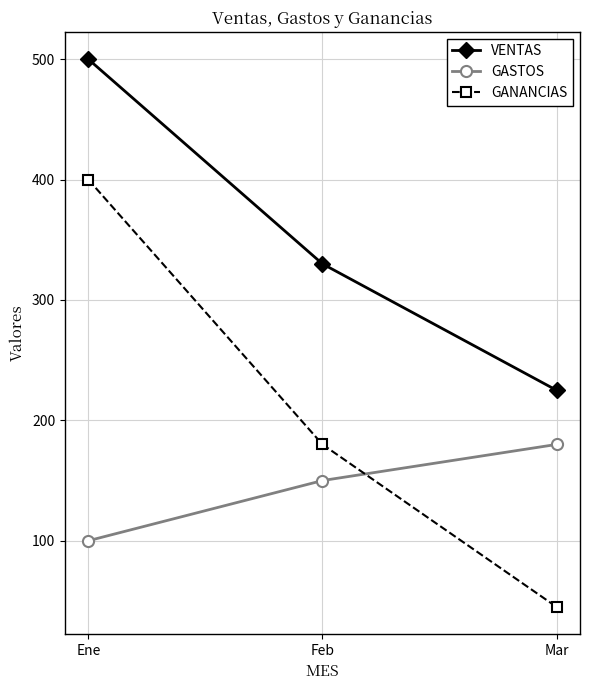

What is the value of the GASTOS point at the 1st from the left?

100